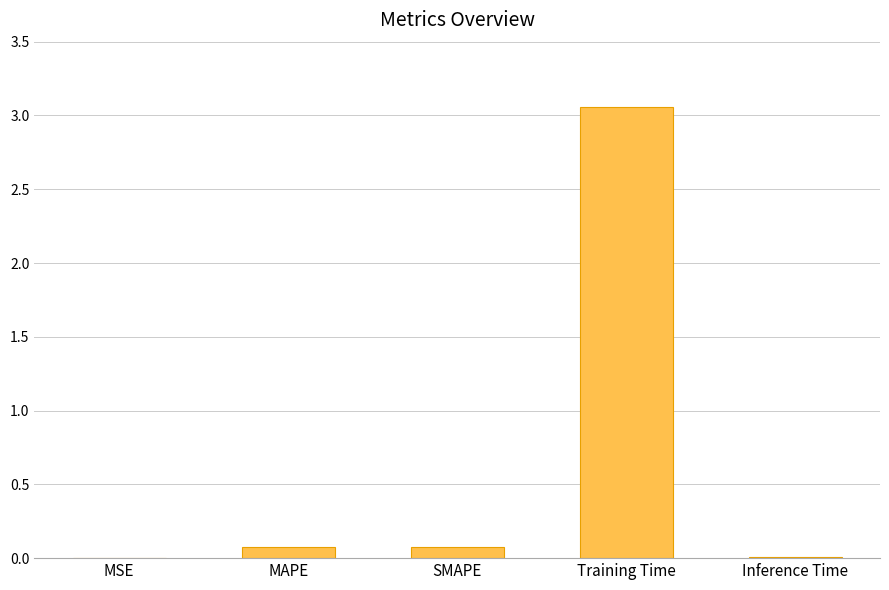

Is it true that the value at Inference Time is 0.0?

True